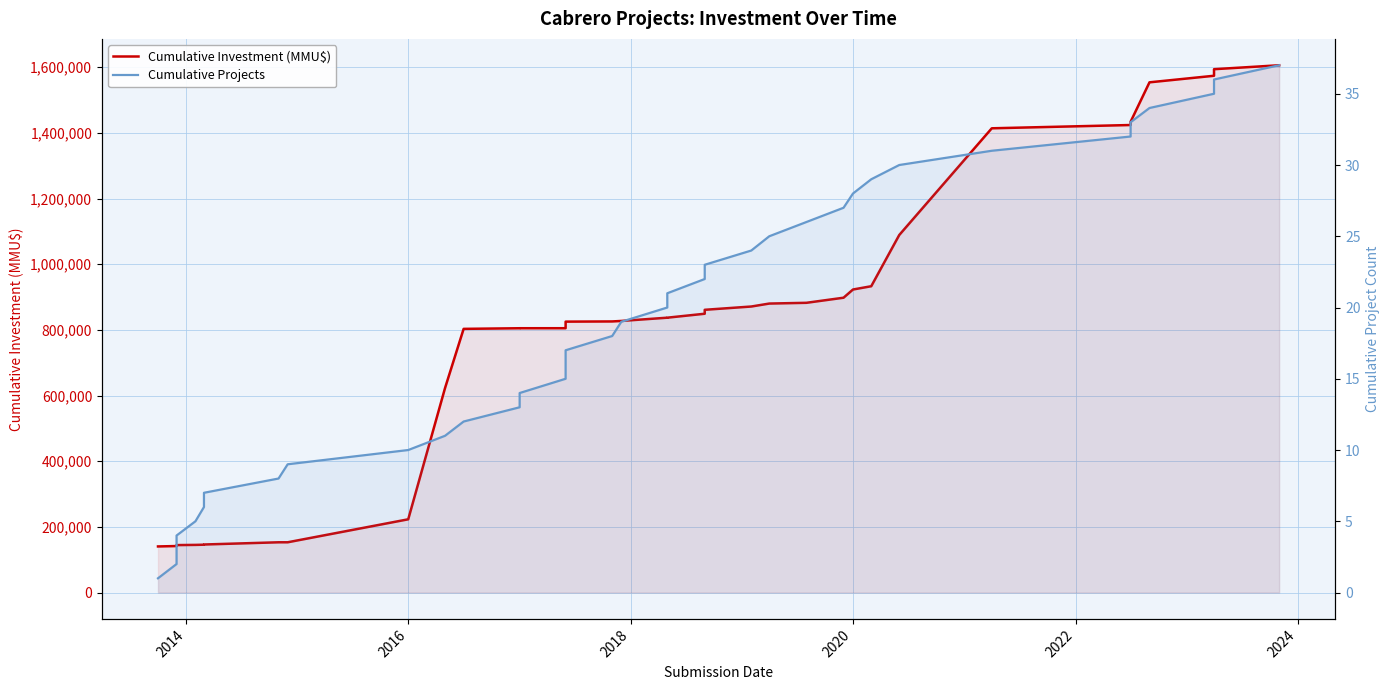

Rank the series by their maximum value, from lowest to highest.

Cumulative Projects, Cumulative Investment (MMU$)